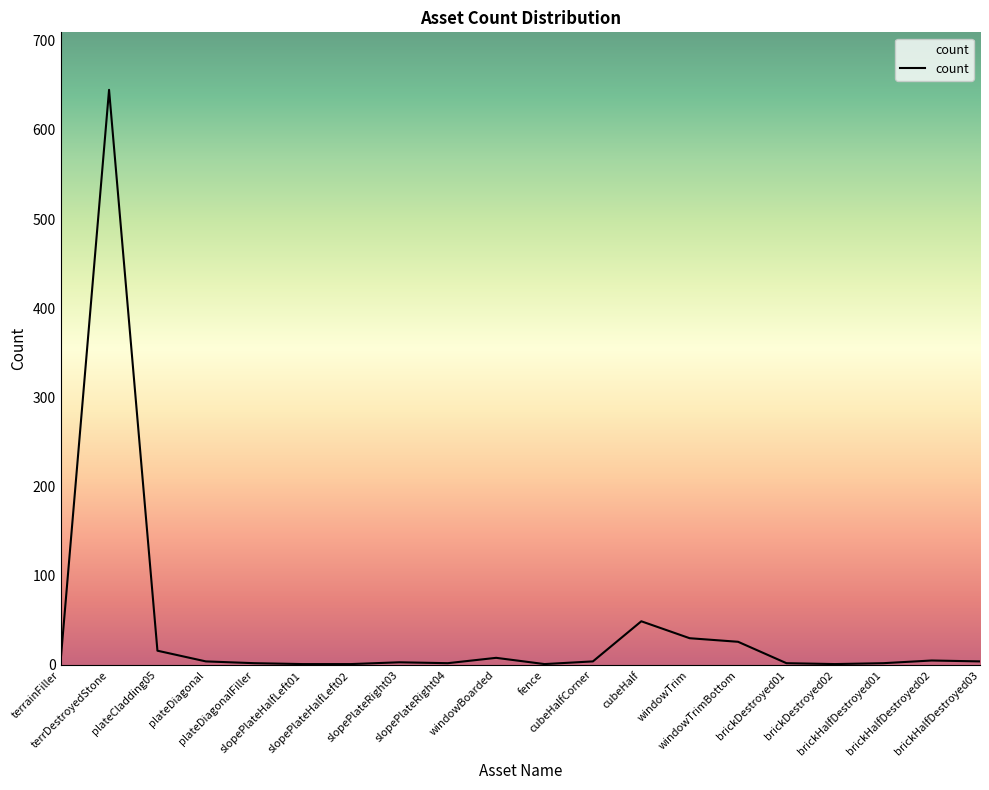

What is the sum of the values at plateDiagonalFiller and brickDestroyed02?

3